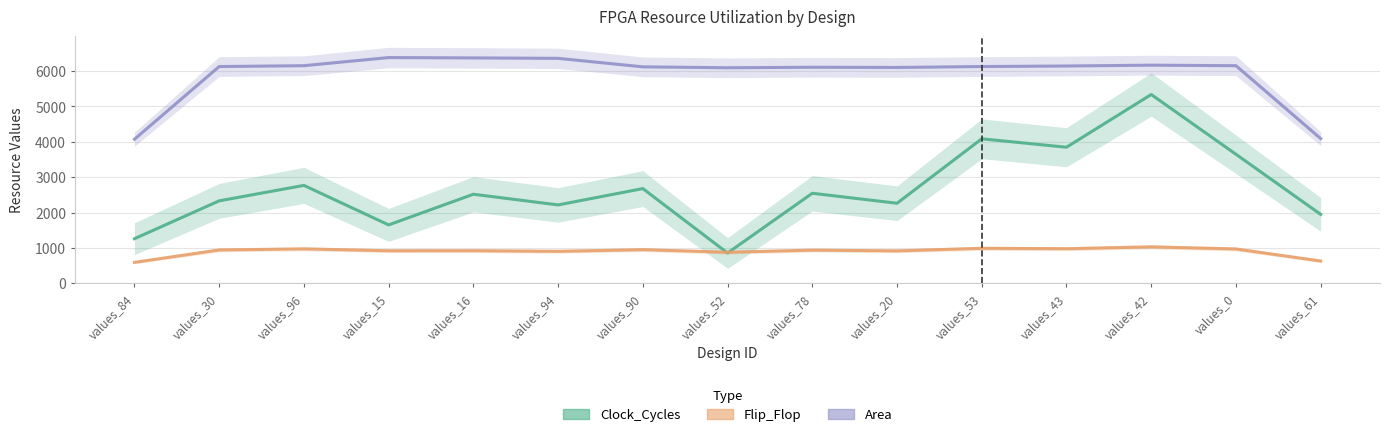

Reading right to left, transcribe all the data shown in this chart.

Clock_Cycles: 1949.3	3648.0	5336.7	3847.0	4085.0	2264.0	2546.0	857.3	2678.3	2216.7	2518.7	1652.0	2768.7	2332.0	1262.0
Flip_Flop: 631.7	971.7	1031.3	979.3	990.7	917.7	938.7	879.0	952.0	905.3	922.7	921.3	974.3	943.7	593.7
Area: 4091.0	6151.3	6165.7	6142.7	6127.3	6101.7	6107.3	6093.0	6118.7	6358.7	6371.0	6381.0	6151.0	6127.3	4072.3